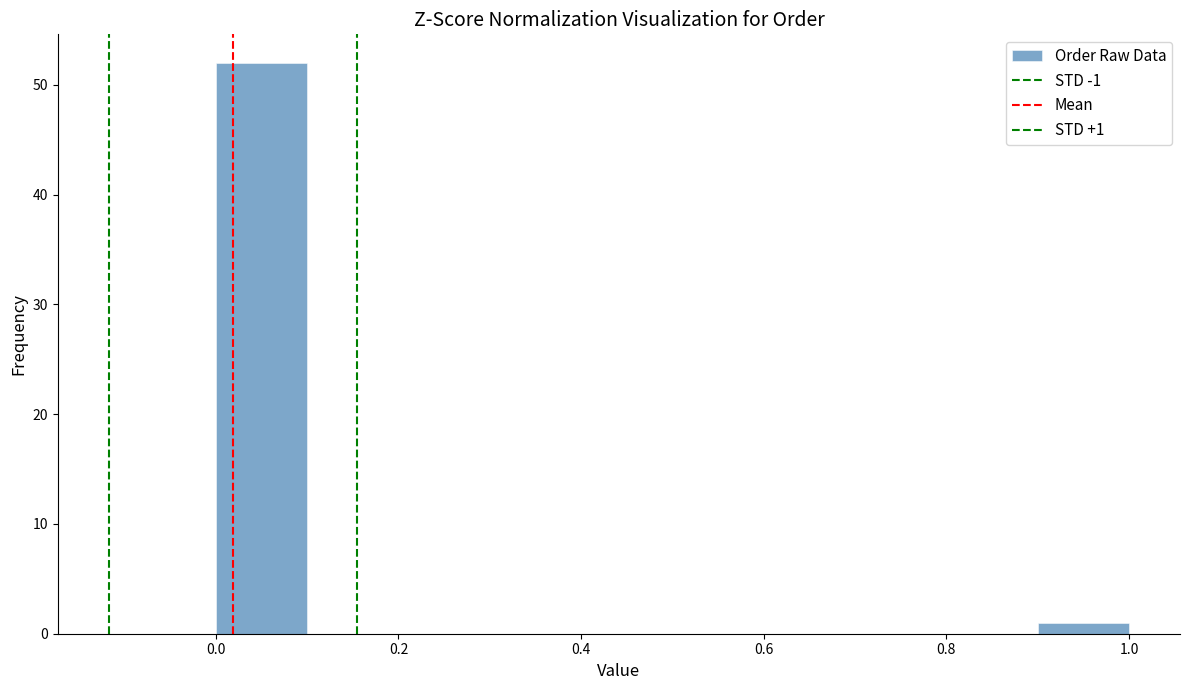

Which range on the x-axis has the tallest bar?

0.0 to 0.1